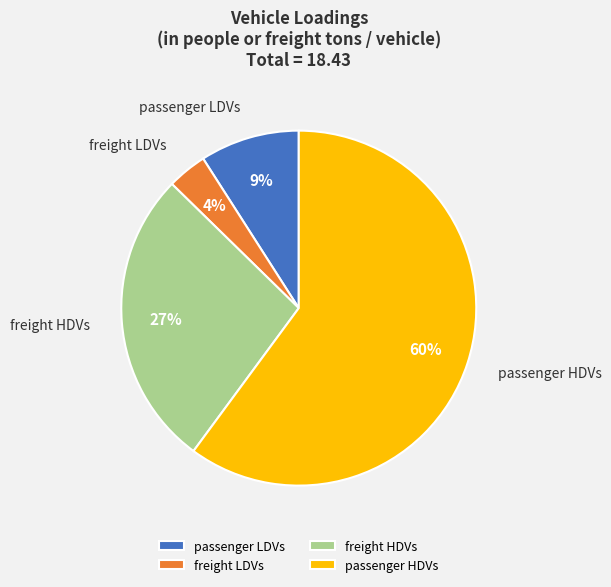

To the nearest percent, what percentage of the pie is freight LDVs?

4%